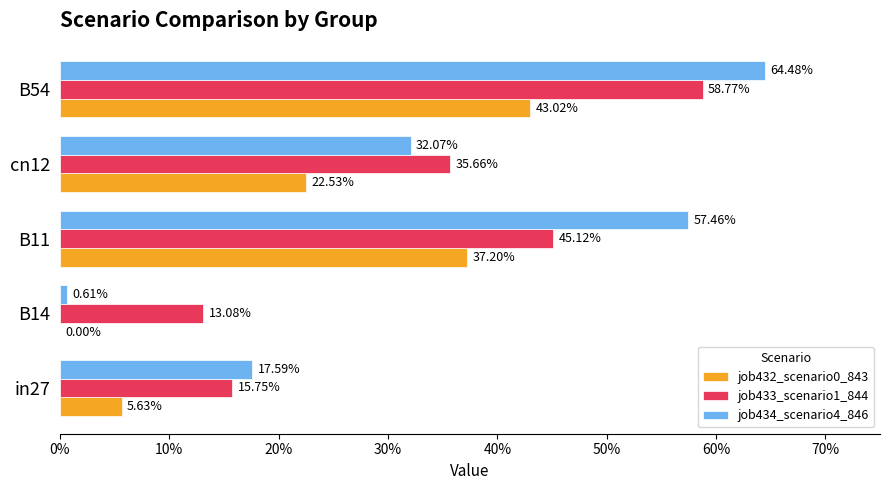

How many bars are there in each group?

3